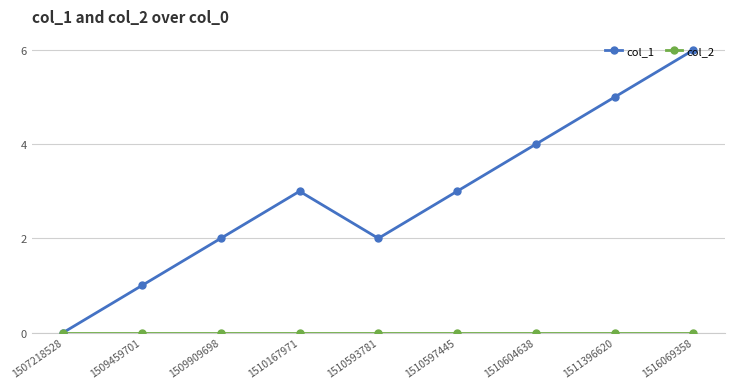

What is the total value across all series at 1510593781?

2